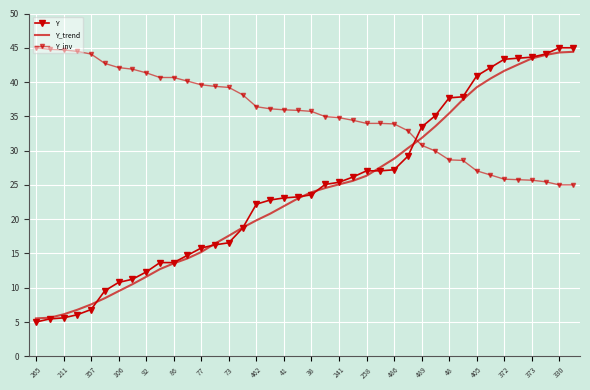

Which category has the lowest value across all series?

265